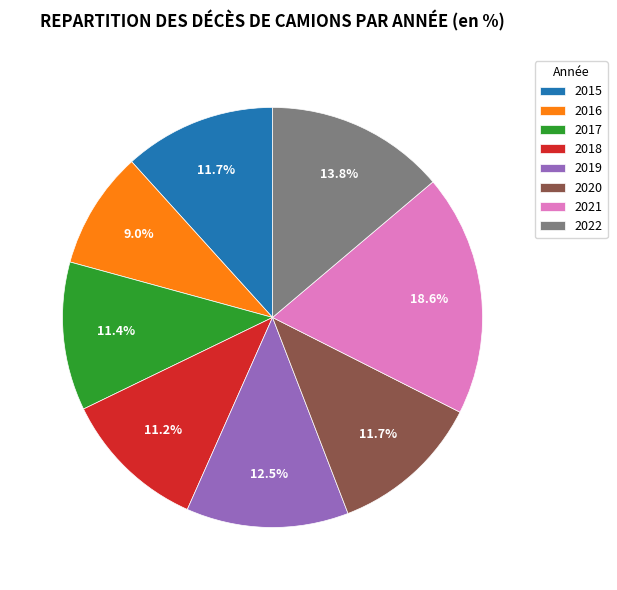

What is the total percentage of 2017 and 2018?

22.6%